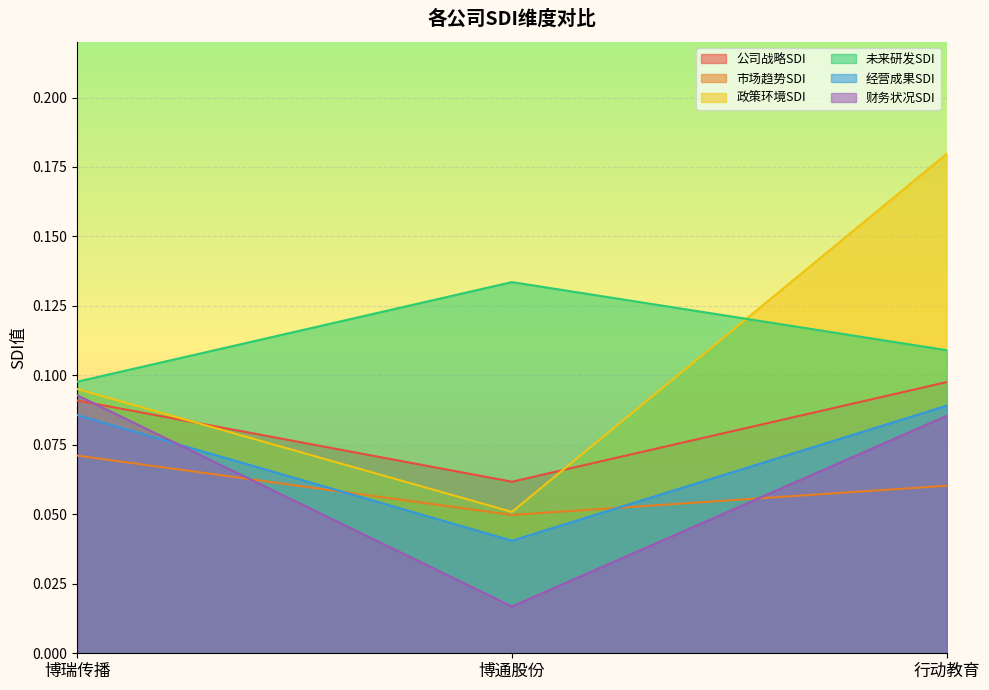

Is it true that 公司战略SDI equals 0.1 at 行动教育?

True